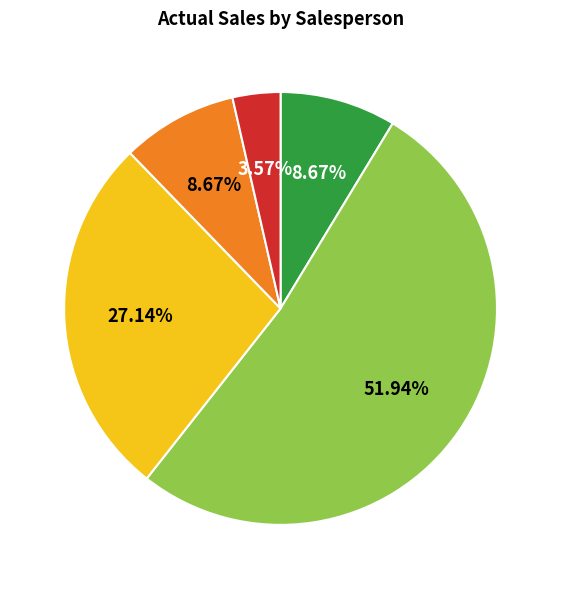

Which slice is the largest?

ramesh